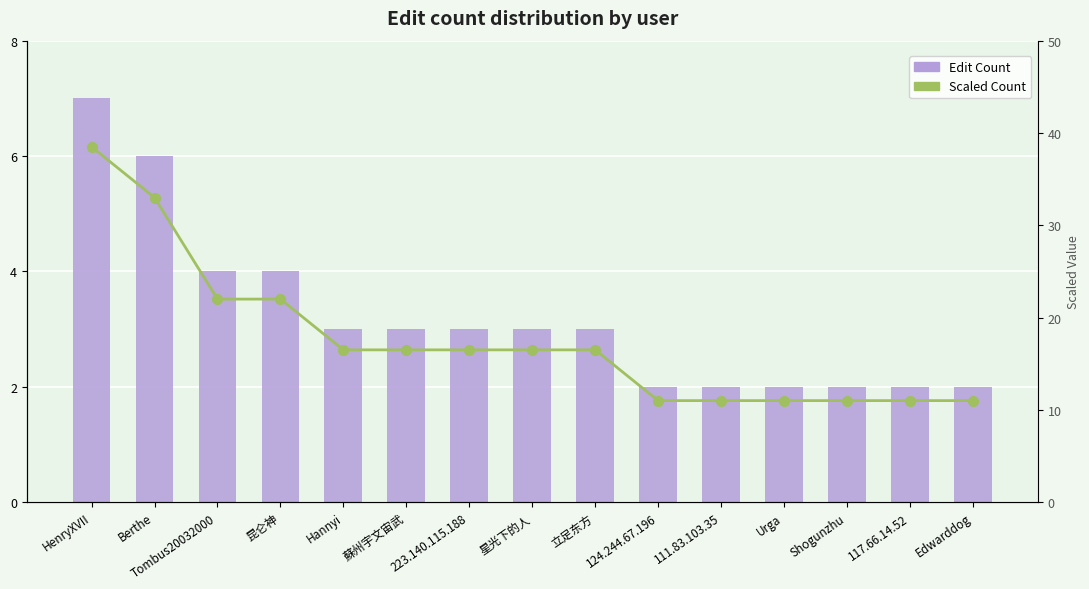

How many distinct data groups are displayed?

2